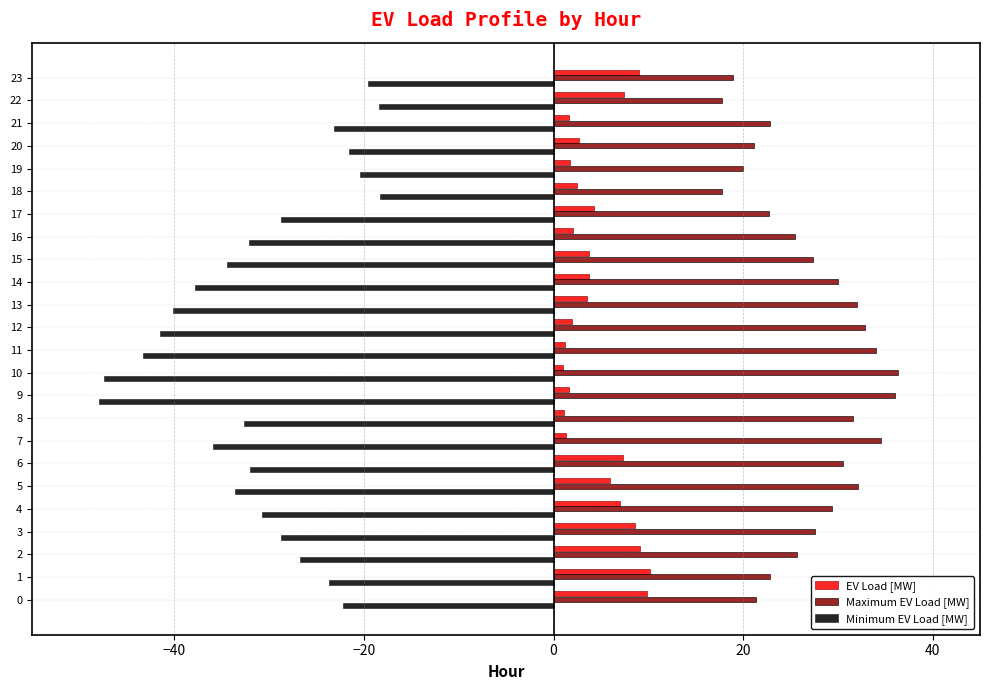

At how many categories does at least one series exceed 9?

24